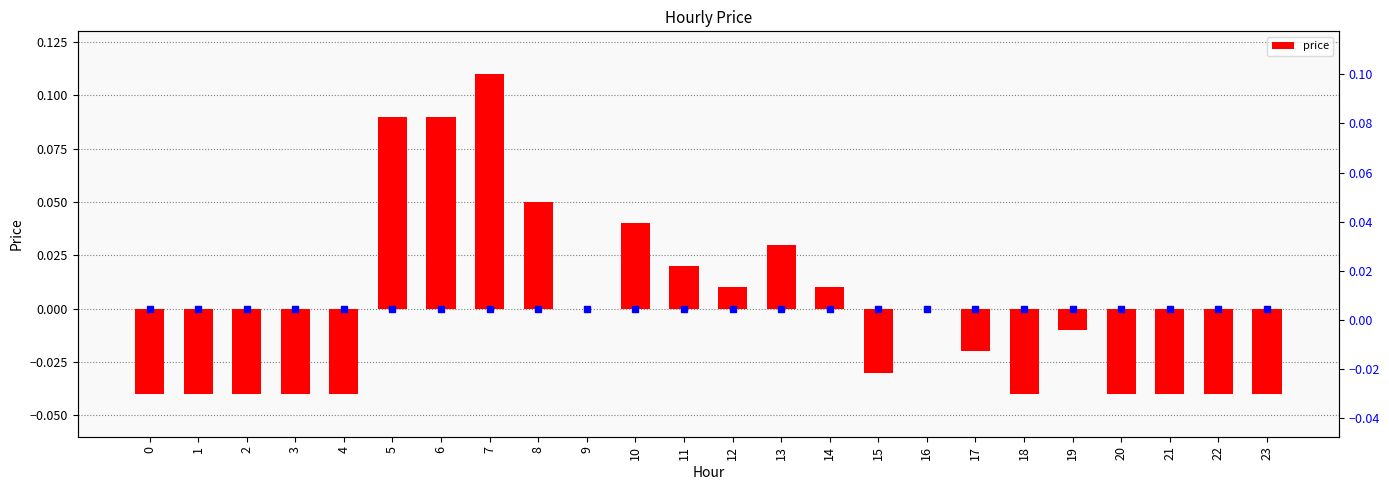

How many values are below zero?

13